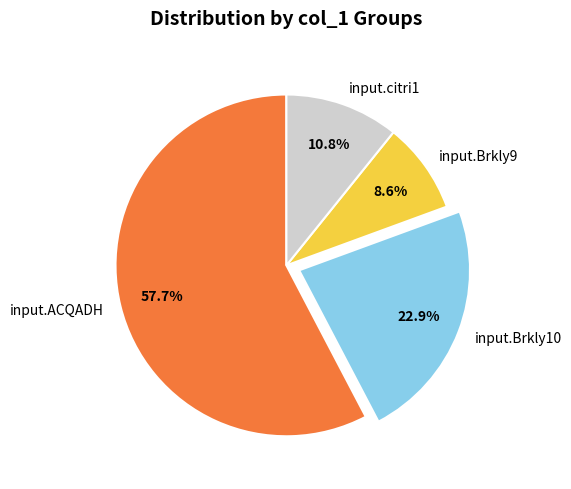

What percentage is NOT represented by input.citri1?

89.2%